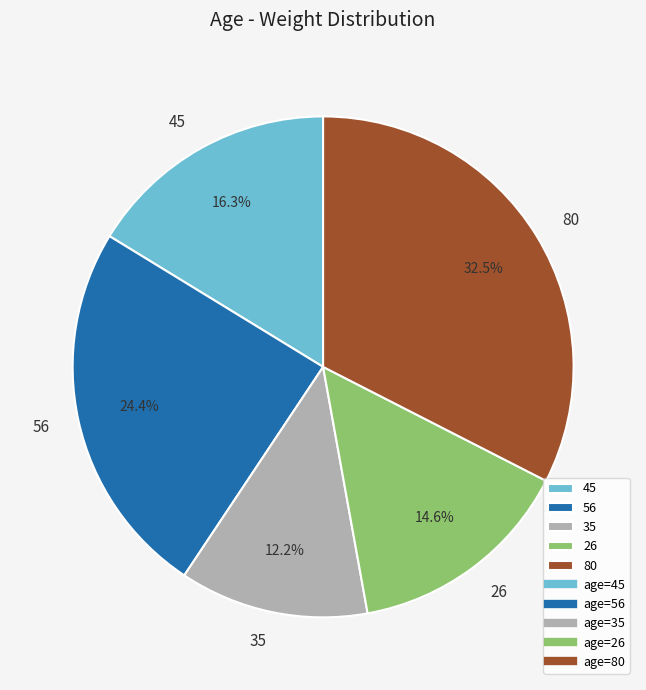

How many segments does this pie chart have?

5